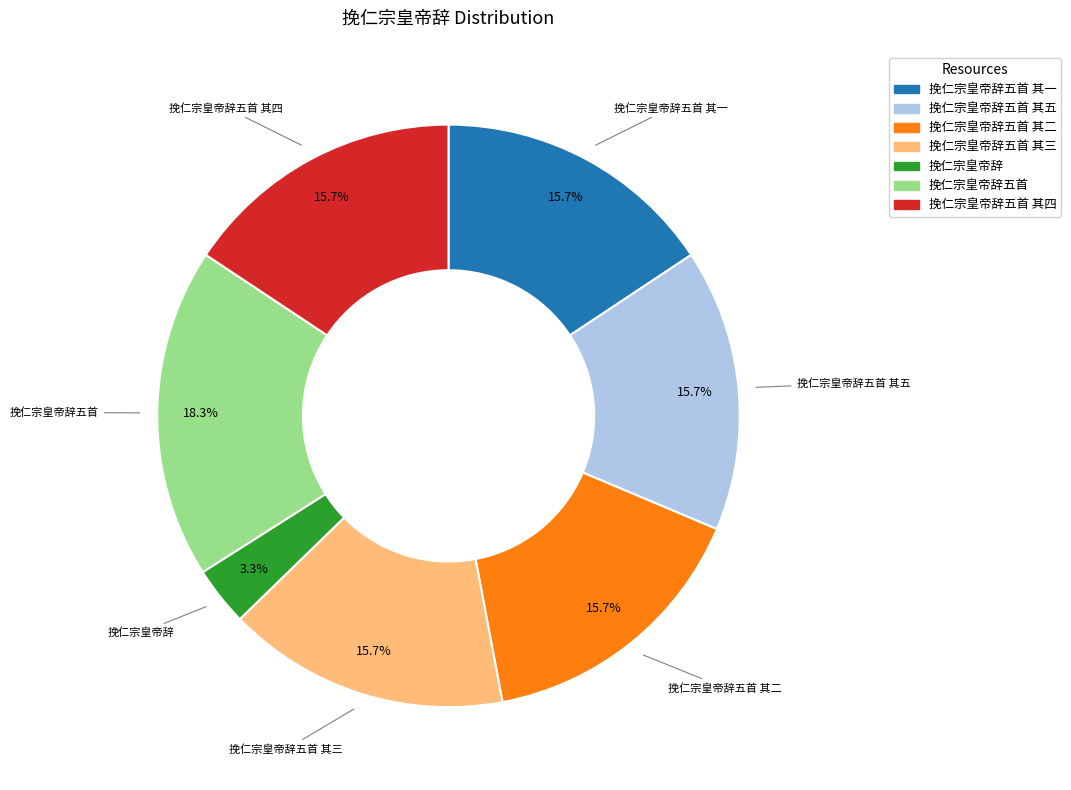

Is there a majority slice in this chart?

No